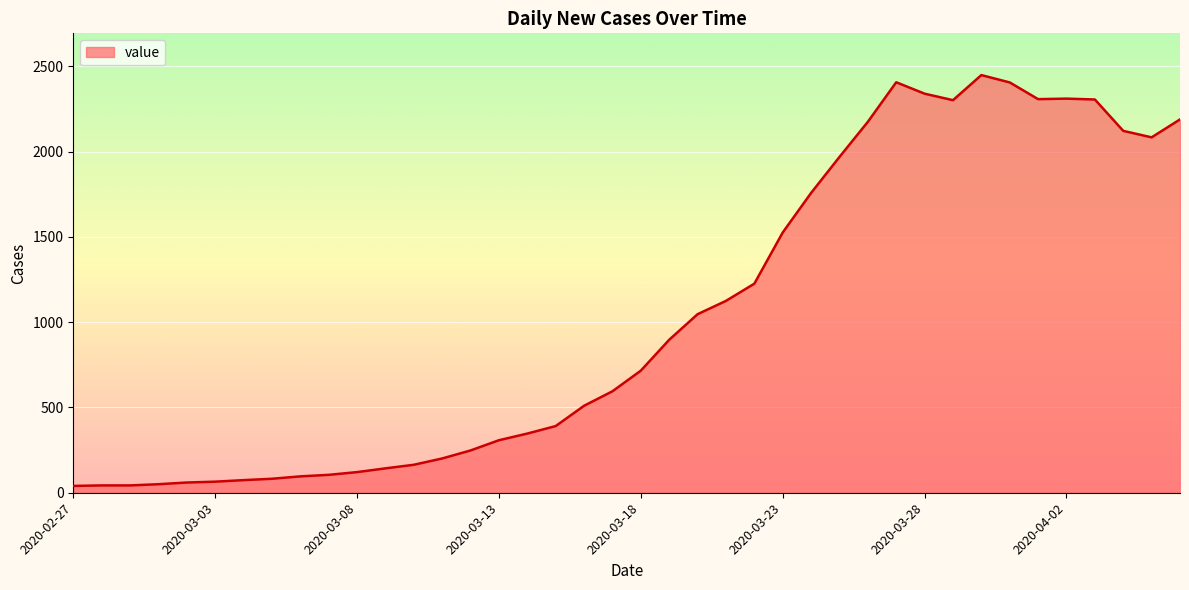

What is the greatest value displayed?

2449